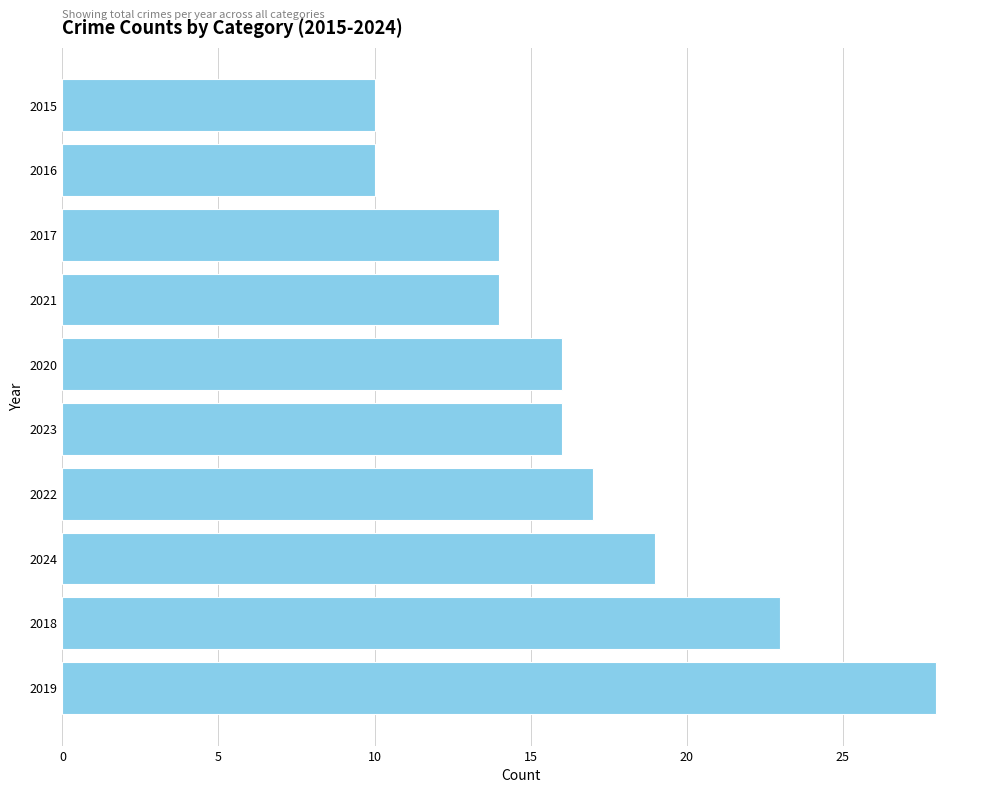

Which has a higher value, 2015 or 2022?

2022